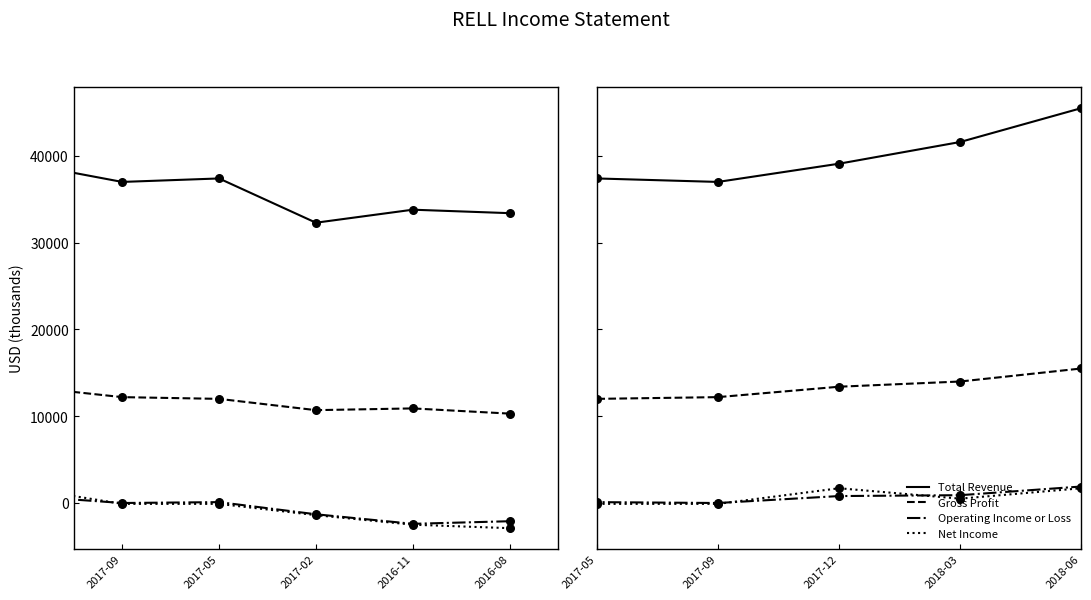

Which series has the widest spread of Y values?

Total Revenue